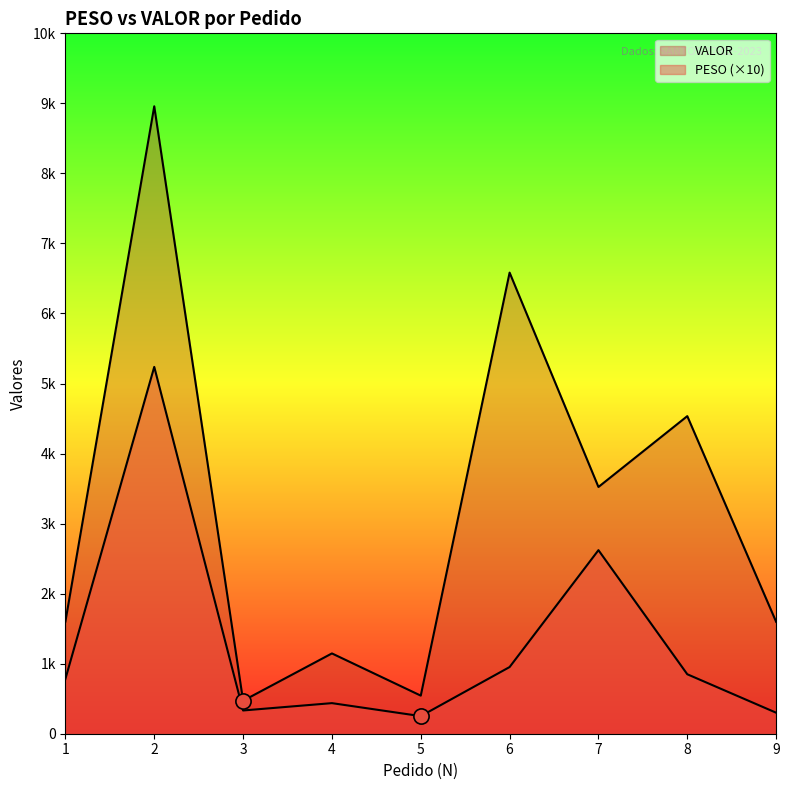

Which series contains the highest Y value?

VALOR